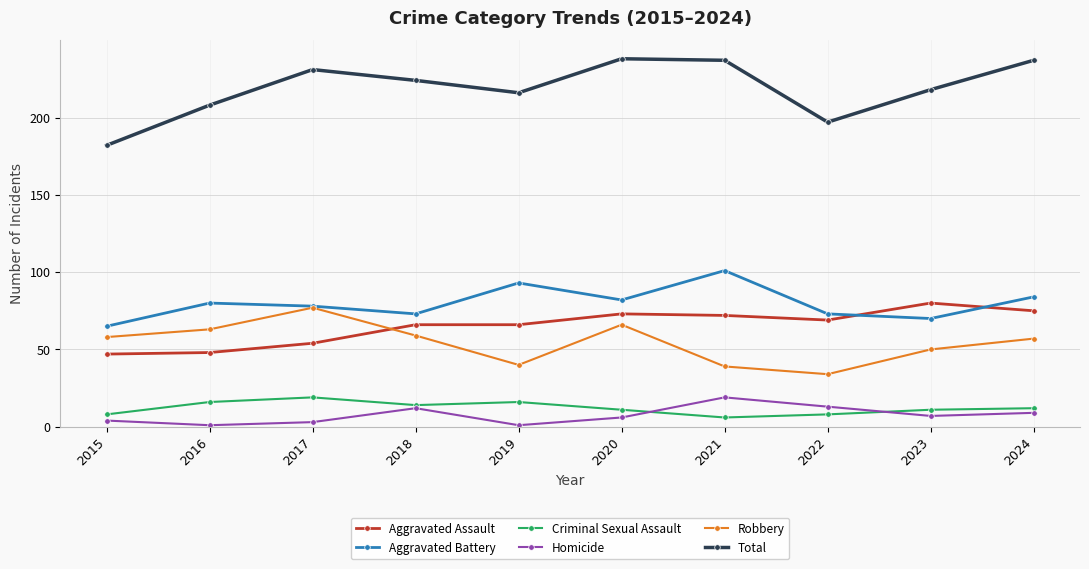

How many data points in Criminal Sexual Assault are less than 12?

5